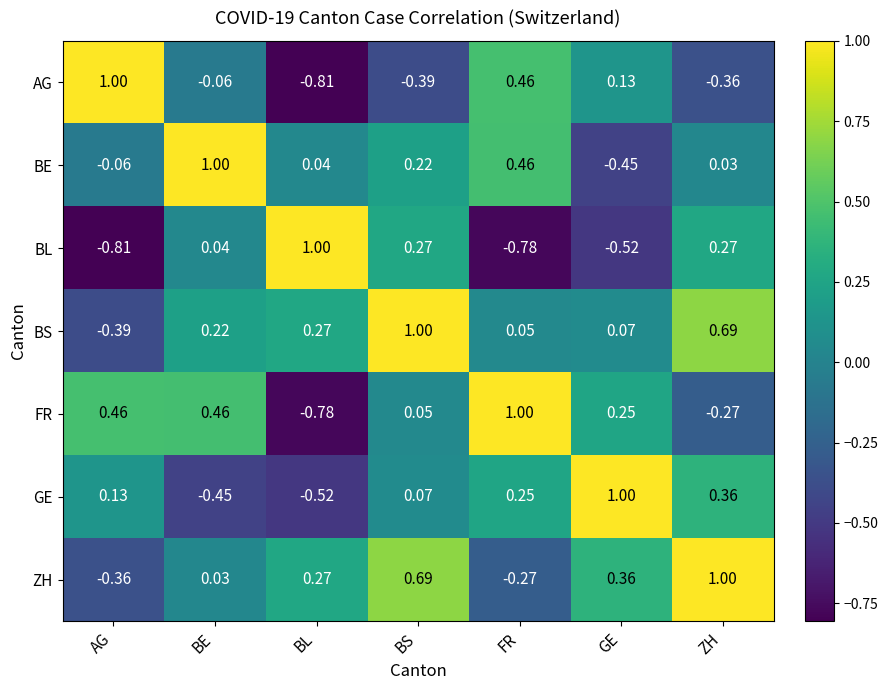

What is the total value across all series at ZH?

1.7